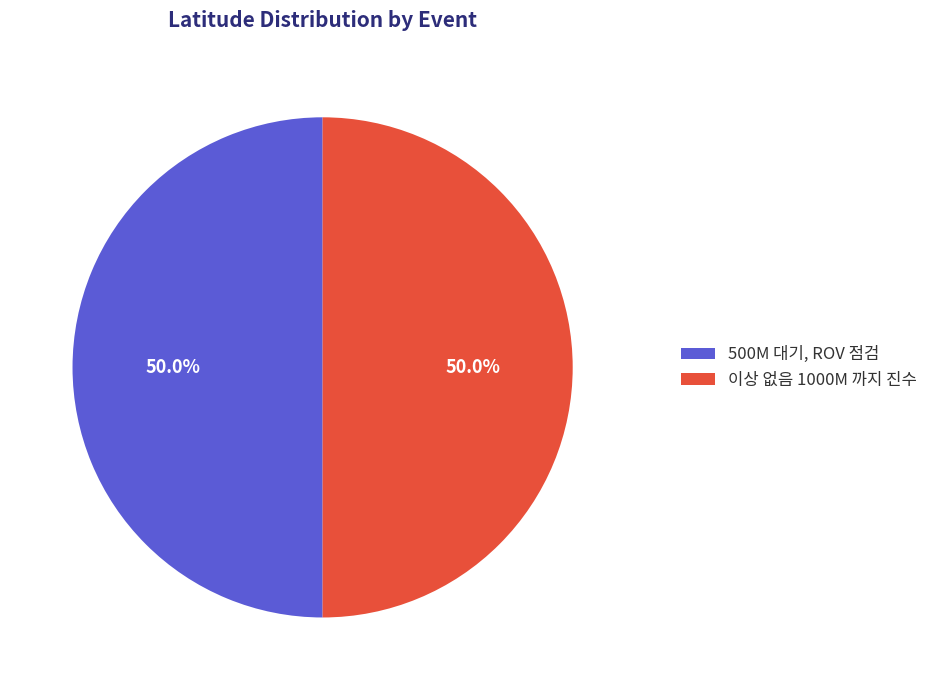

To the nearest percent, what is the average slice percentage?

50%